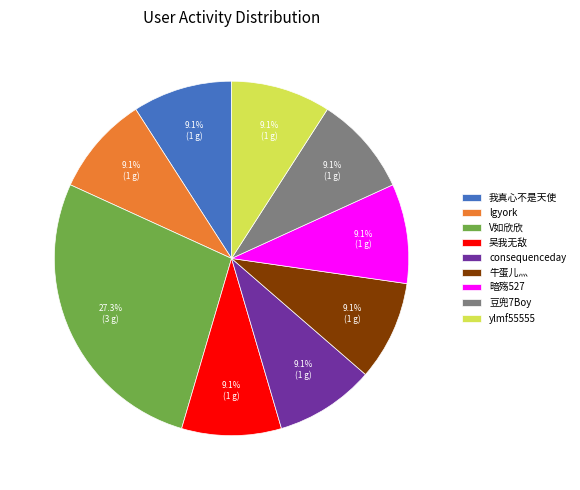

What is the total percentage of consequenceday and 吴我无敌?

18.2%